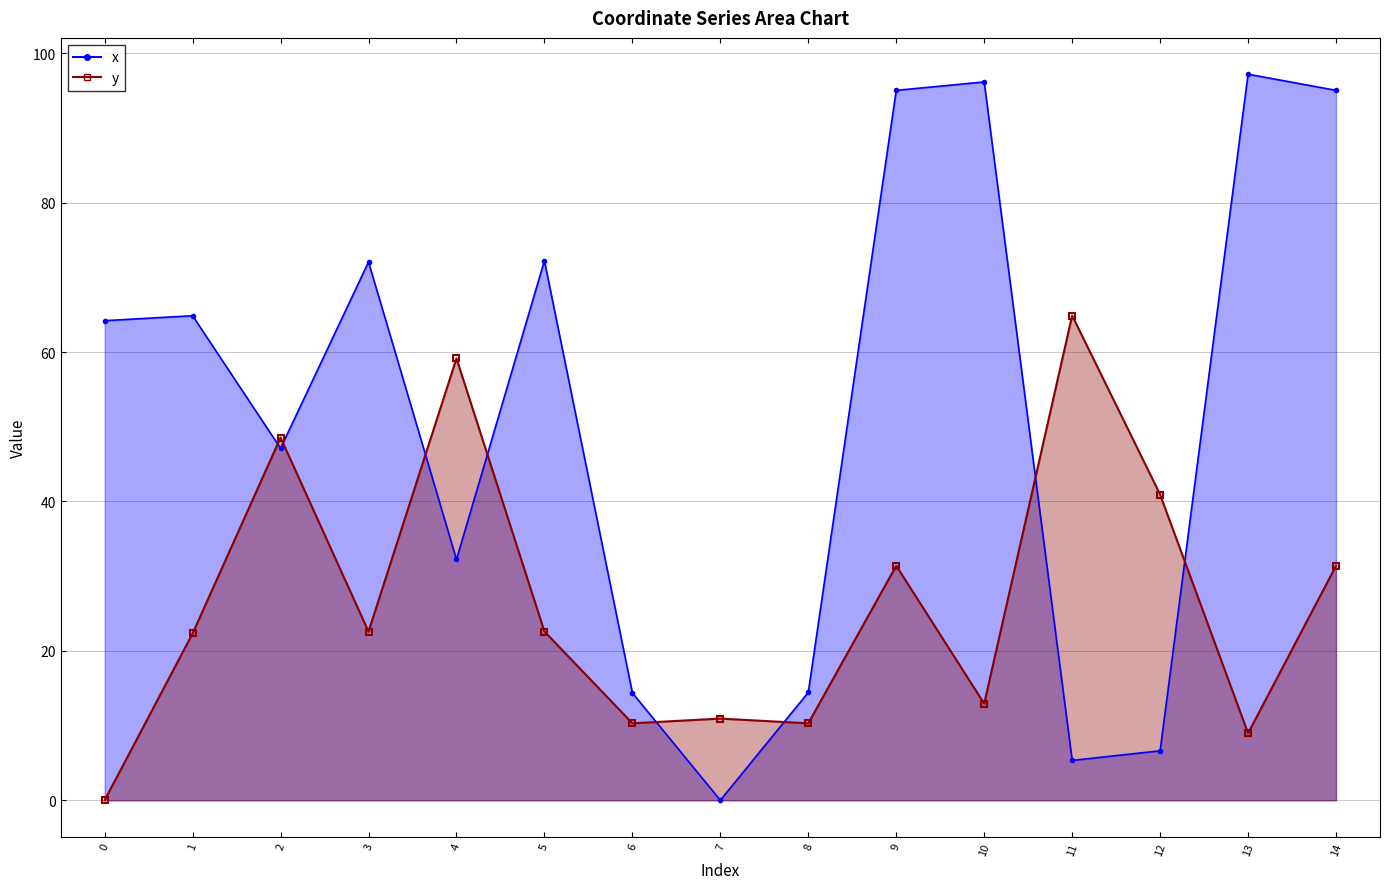

Where do y and x first cross each other?

1 and 2